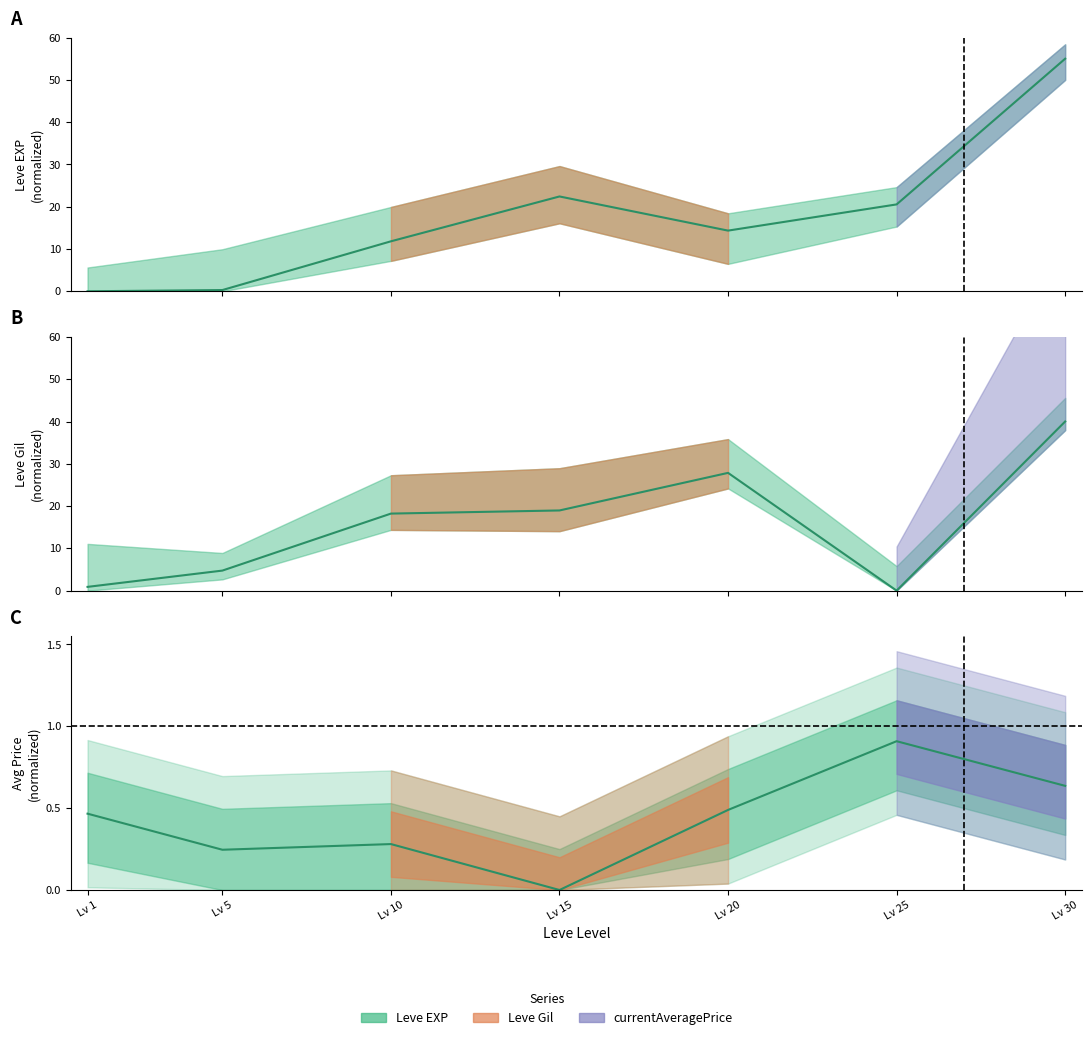

Is it true that currentAveragePrice equals 0.6 at Lv 30?

True